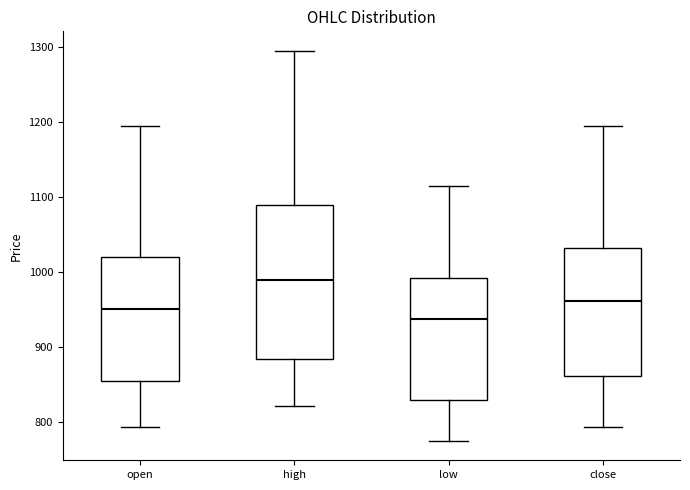

Which box has the highest median line?

high